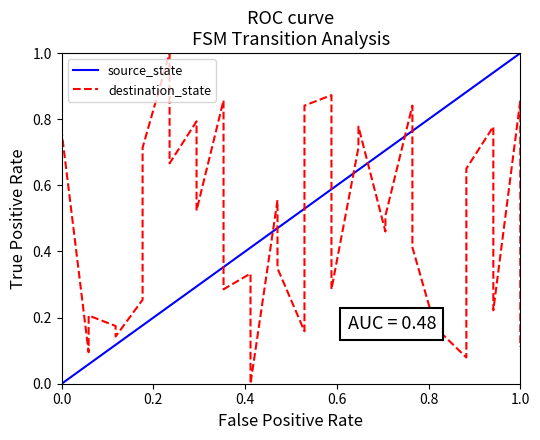

True or false: the data has more than 1 interior local peaks.

True